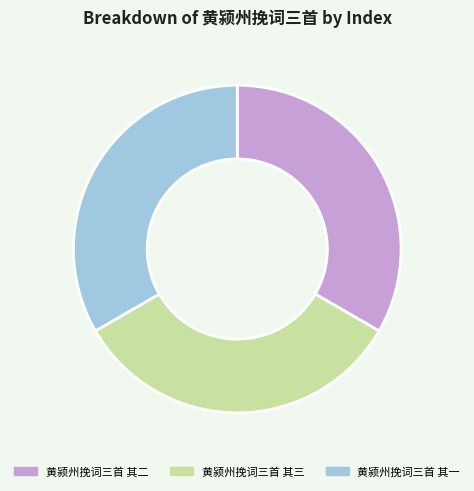

Do 黄颍州挽词三首 其一 and 黄颍州挽词三首 其二 together represent more than half of the pie?

Yes